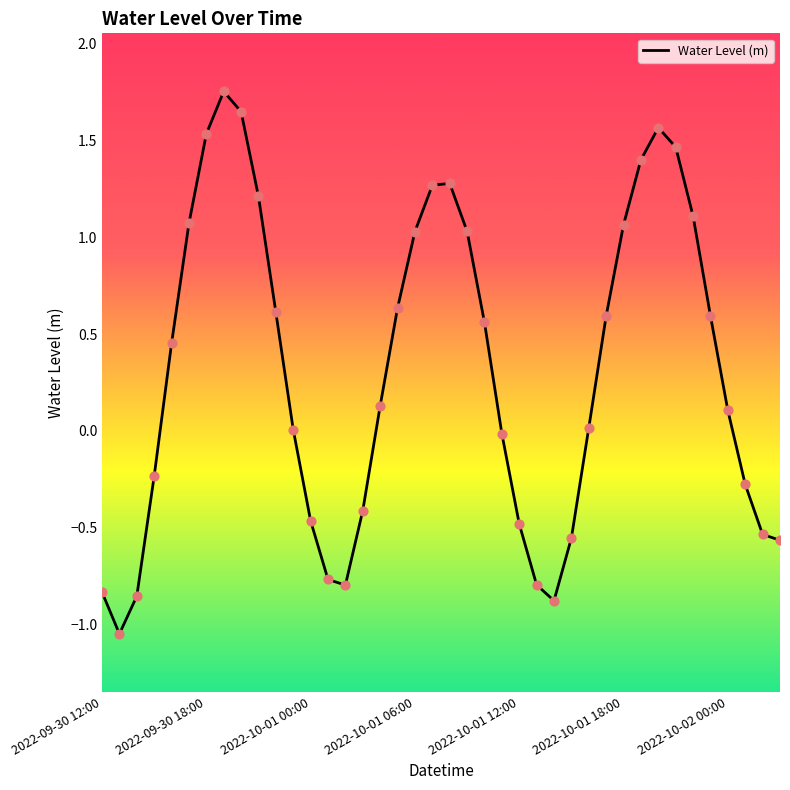

What is the difference between the maximum and minimum values?

2.8